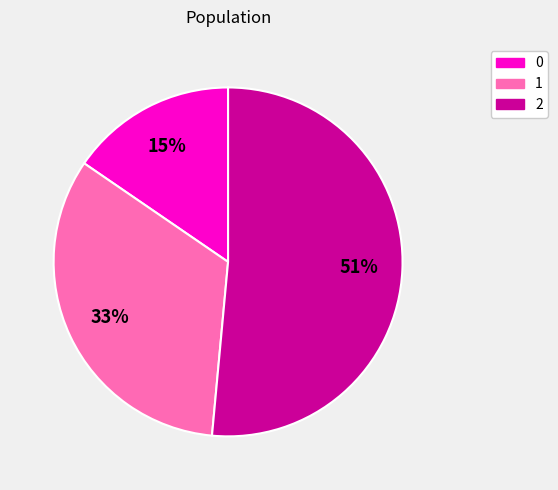

True or false: 2 accounts for 62% of the total.

False